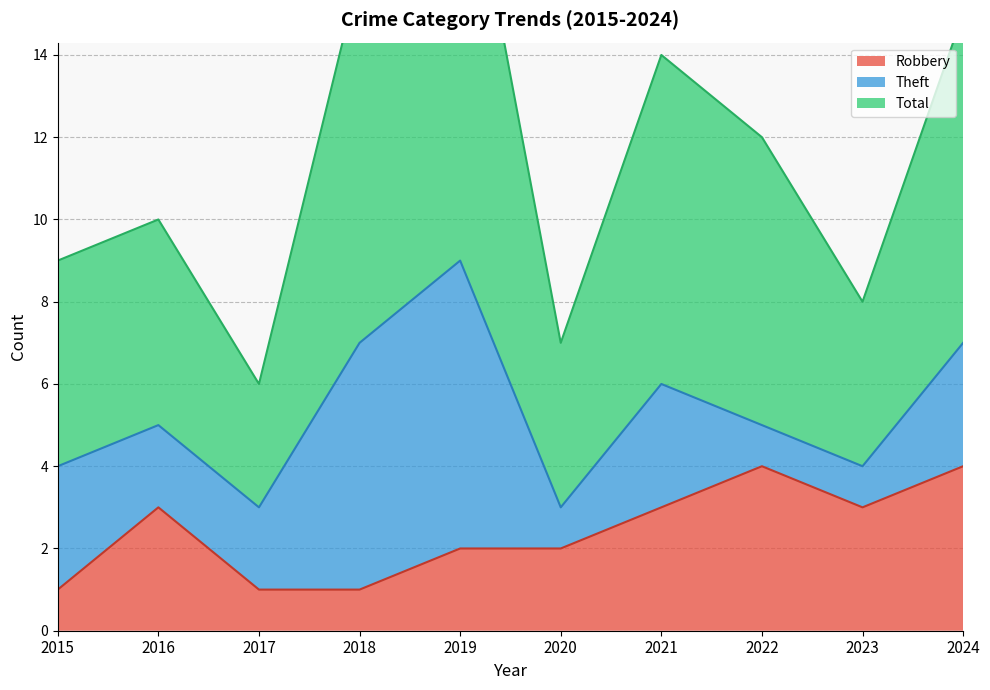

Is it true that Robbery equals 1 at 2019?

False